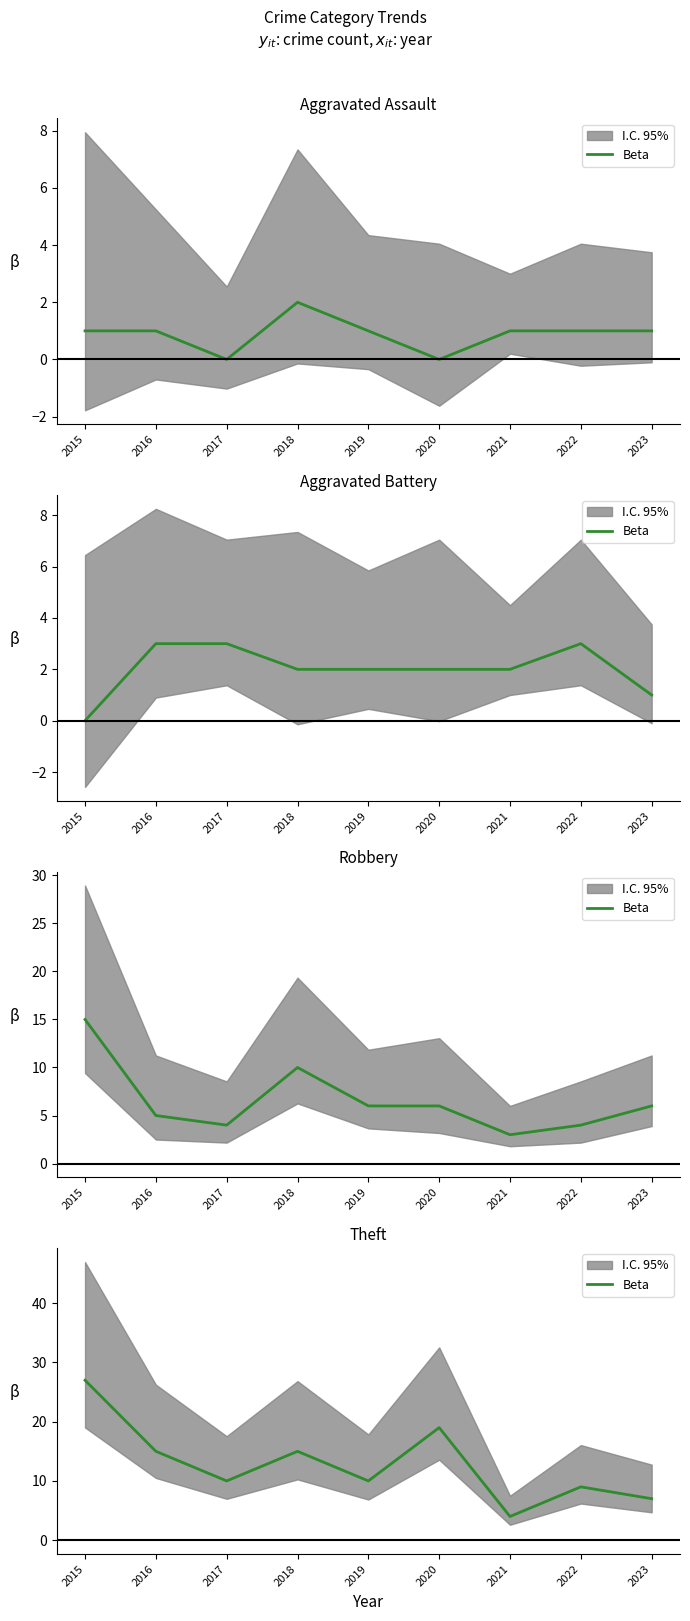

List the labels in order of value, smallest first.

2021, 2023, 2022, 2017, 2019, 2016, 2018, 2020, 2015